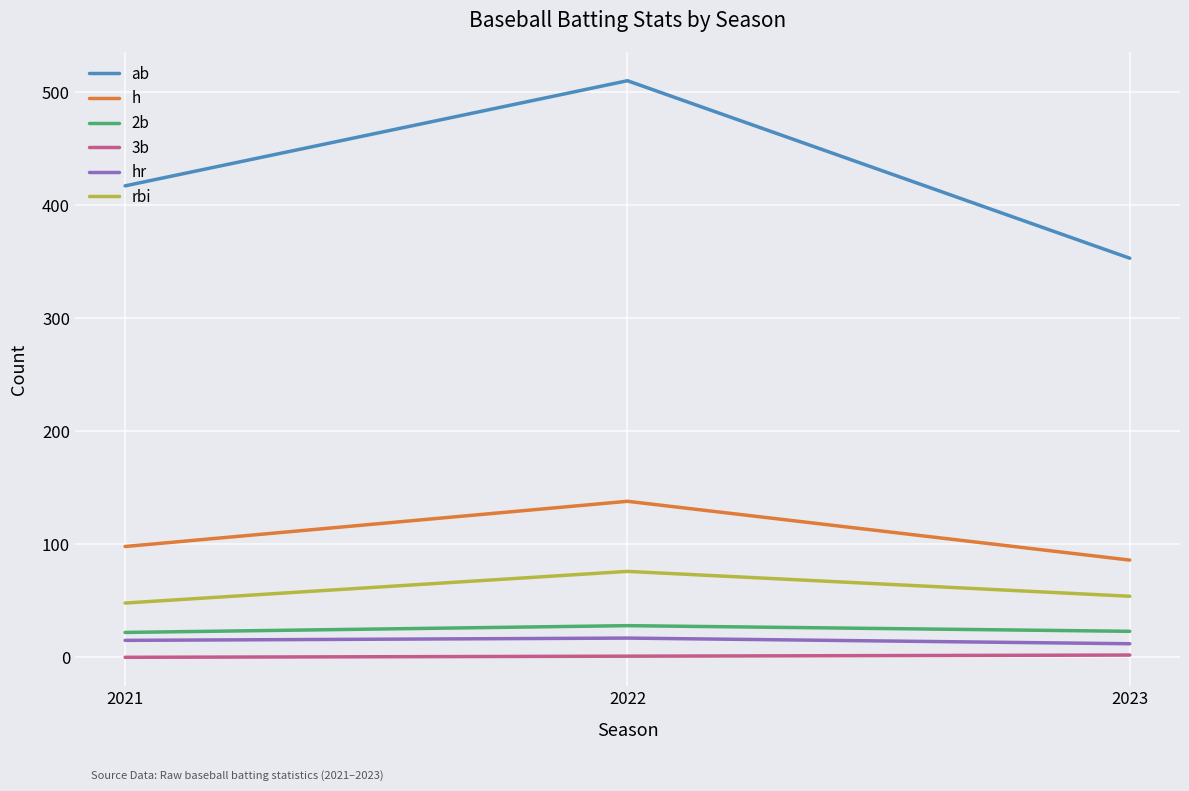

List the labels in order of h value, smallest first.

2023, 2021, 2022